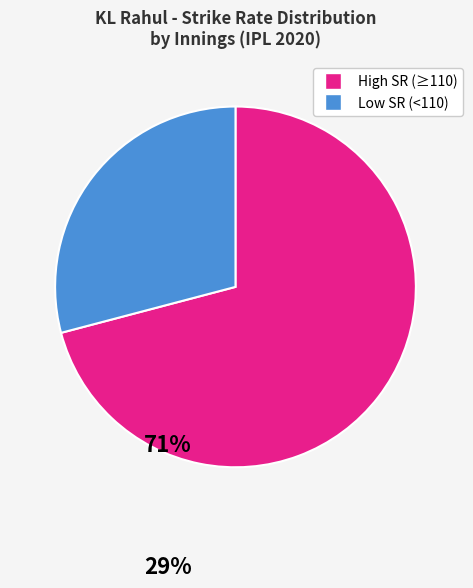

Is there any slice that represents more than half of the pie?

Yes